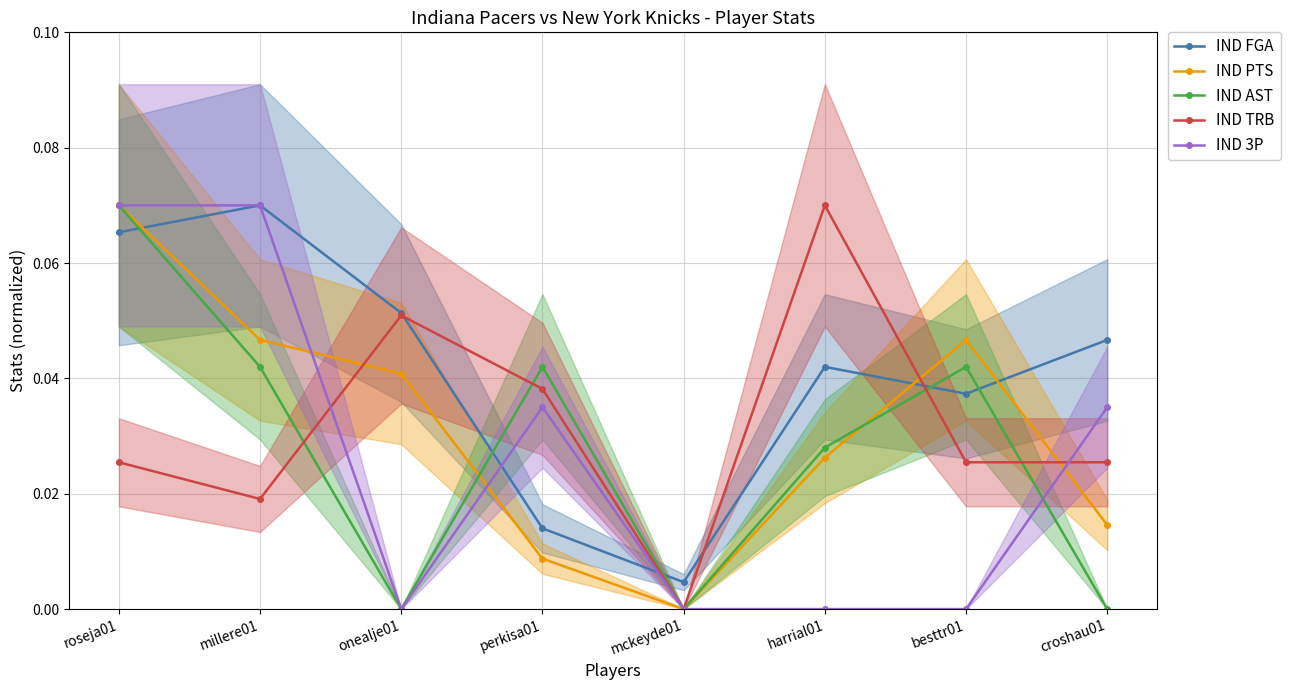

True or false: IND 3P and IND TRB intersect in this chart.

True